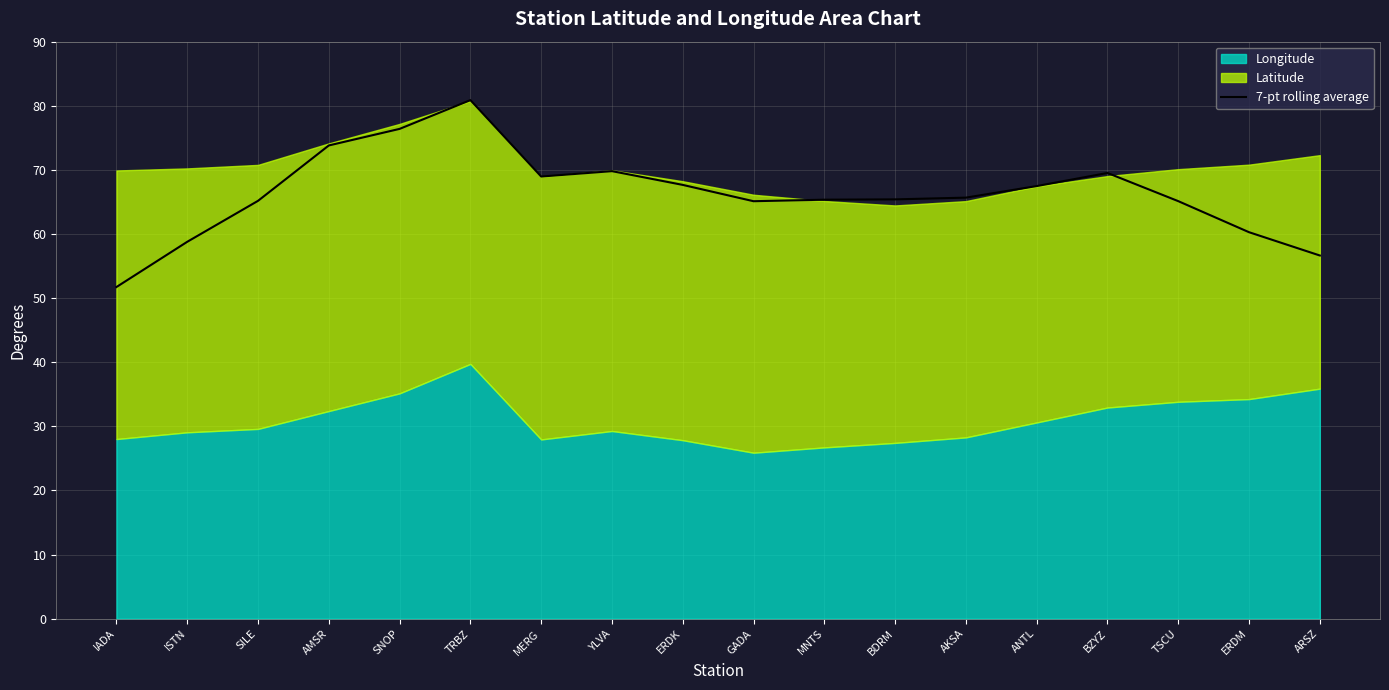

Between SILE and ARSZ, which is larger?

SILE